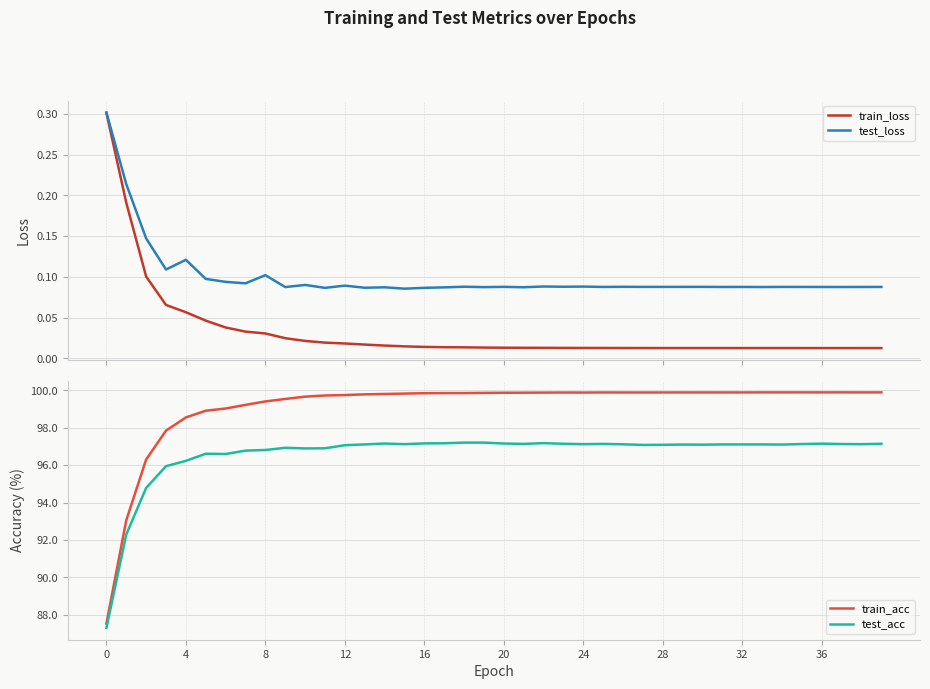

What is the greatest value displayed?

99.9